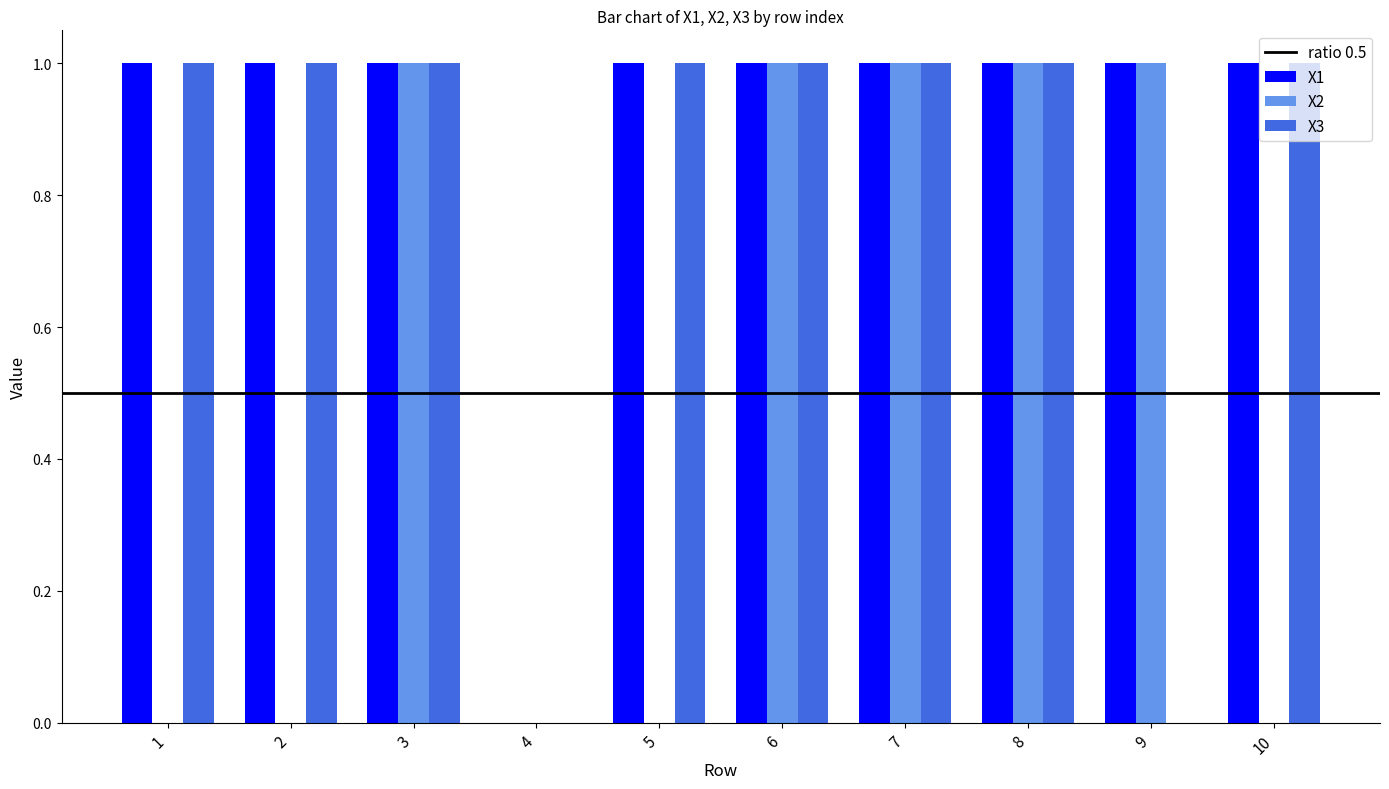

Which series changed the most between 7 and 10?

X2